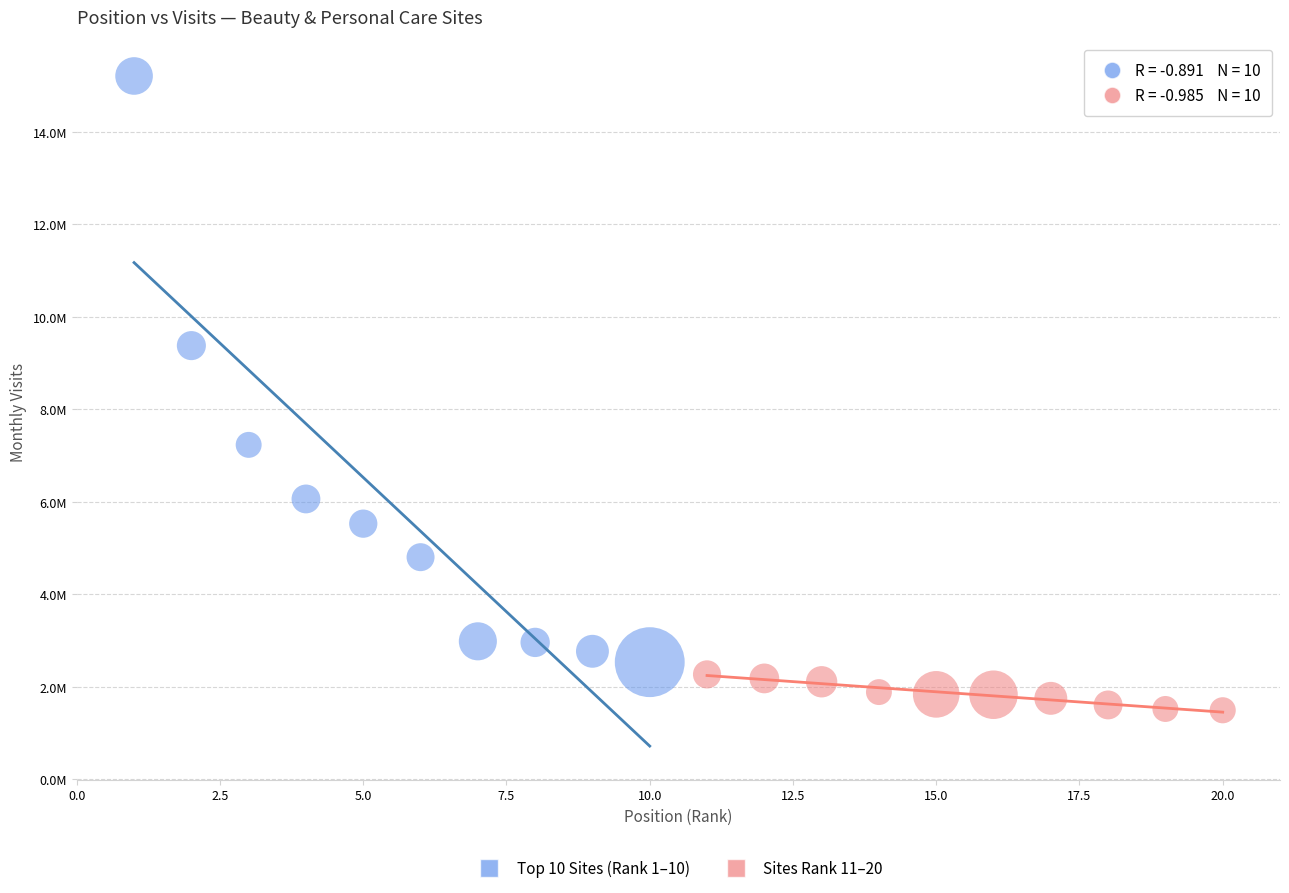

What are all the series names shown in the legend?

Top 10 Sites (Rank 1–10), Sites Rank 11–20